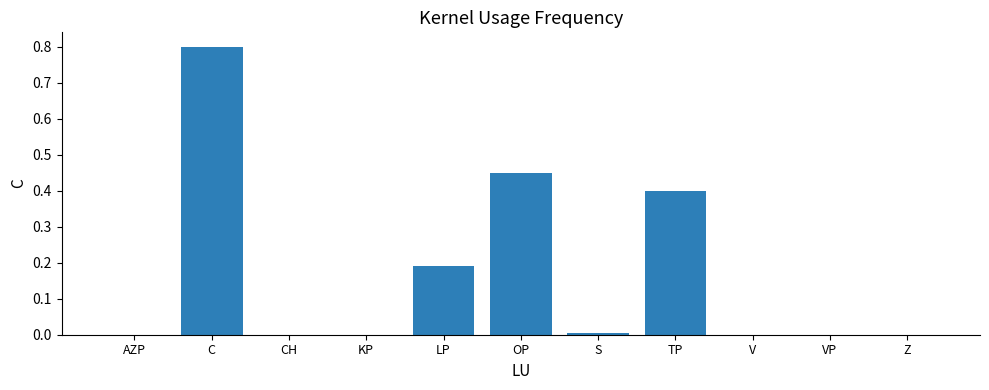

The chart shows a value of -0.6 at V. True or false?

False